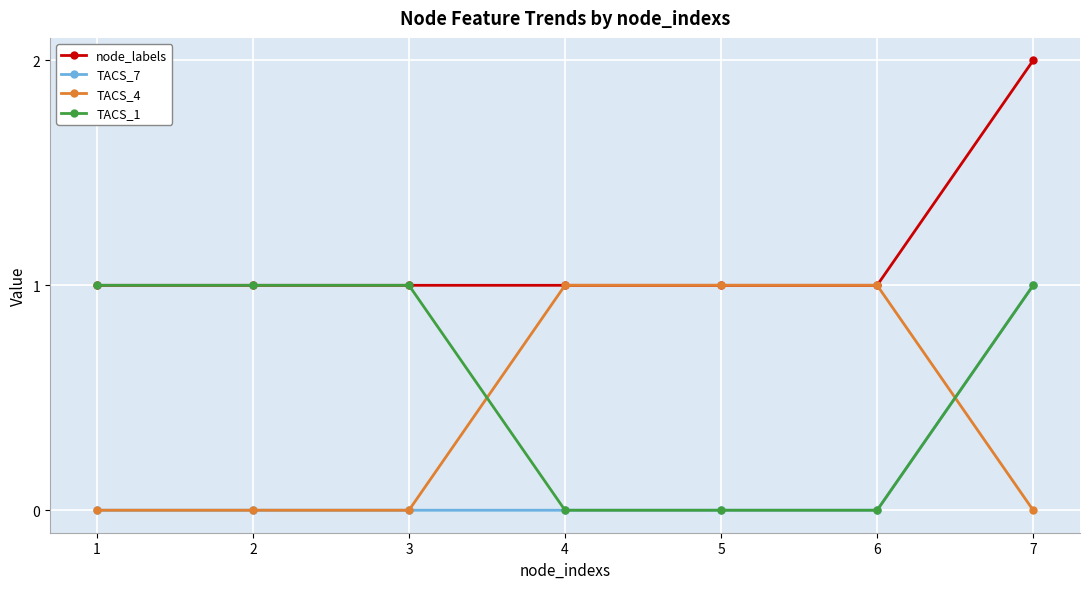

Which label corresponds to the largest value in the chart?

7